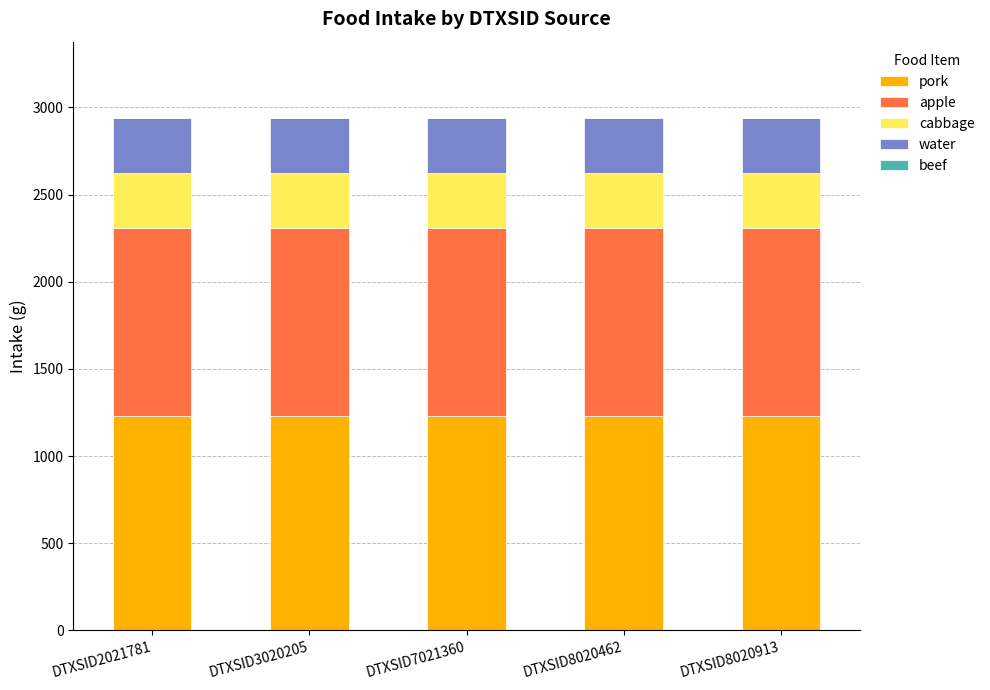

How many series are shown in this chart?

4